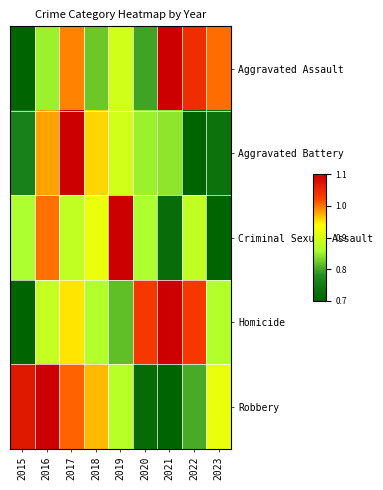

Which series has the largest range (max minus min)?

Aggravated Assault